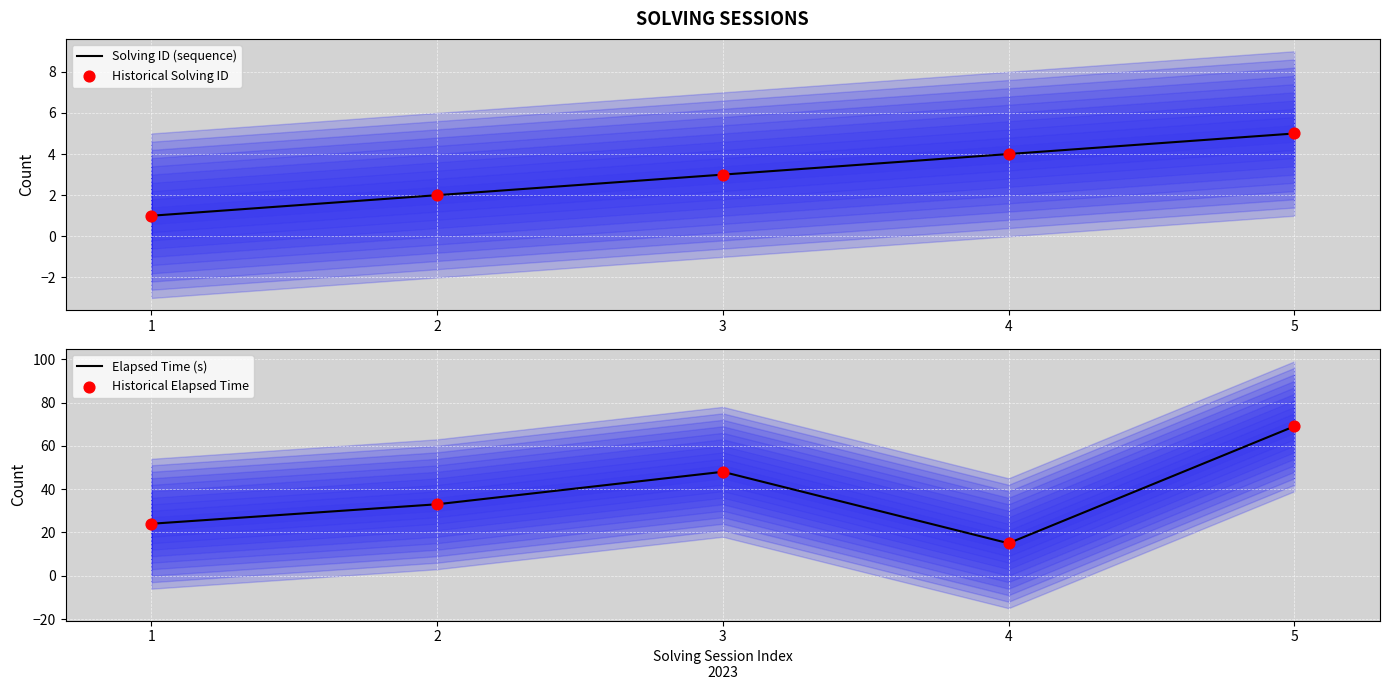

Which series has the largest total across all categories?

Elapsed Time (s)